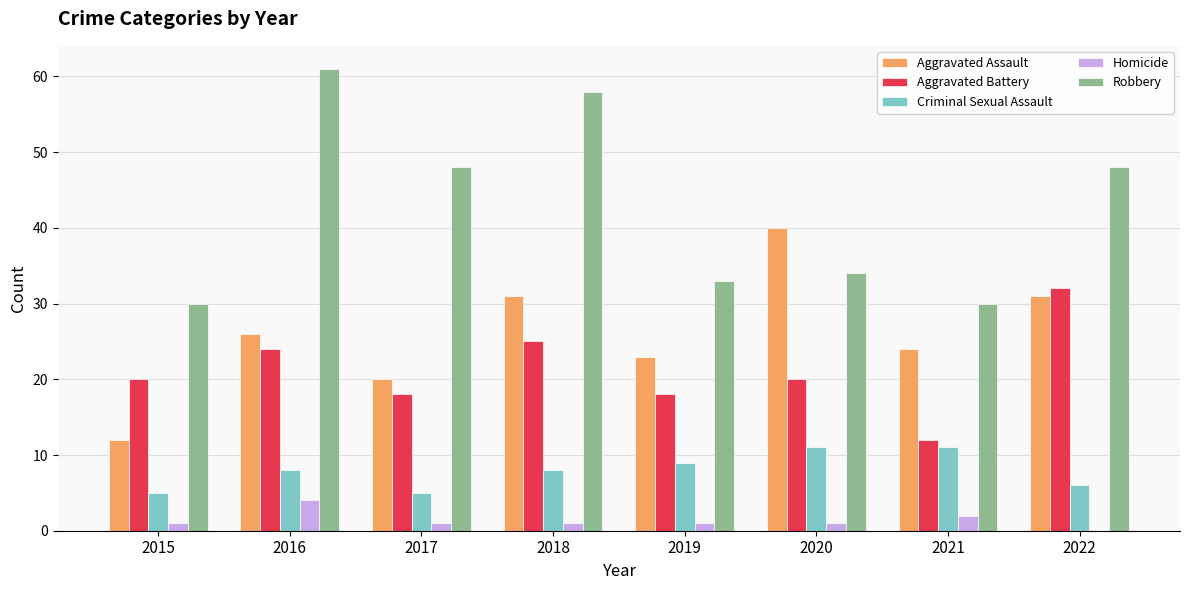

Reading right to left, transcribe all the data shown in this chart.

Aggravated Assault: 2022=31	2021=24	2020=40	2019=23	2018=31	2017=20	2016=26	2015=12
Aggravated Battery: 2022=32	2021=12	2020=20	2019=18	2018=25	2017=18	2016=24	2015=20
Criminal Sexual Assault: 2022=6	2021=11	2020=11	2019=9	2018=8	2017=5	2016=8	2015=5
Homicide: 2022=0	2021=2	2020=1	2019=1	2018=1	2017=1	2016=4	2015=1
Robbery: 2022=48	2021=30	2020=34	2019=33	2018=58	2017=48	2016=61	2015=30